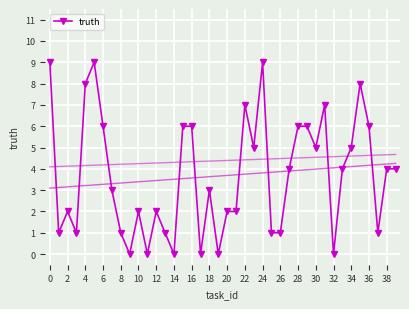

The truth series shows 14 at 0. True or false?

False